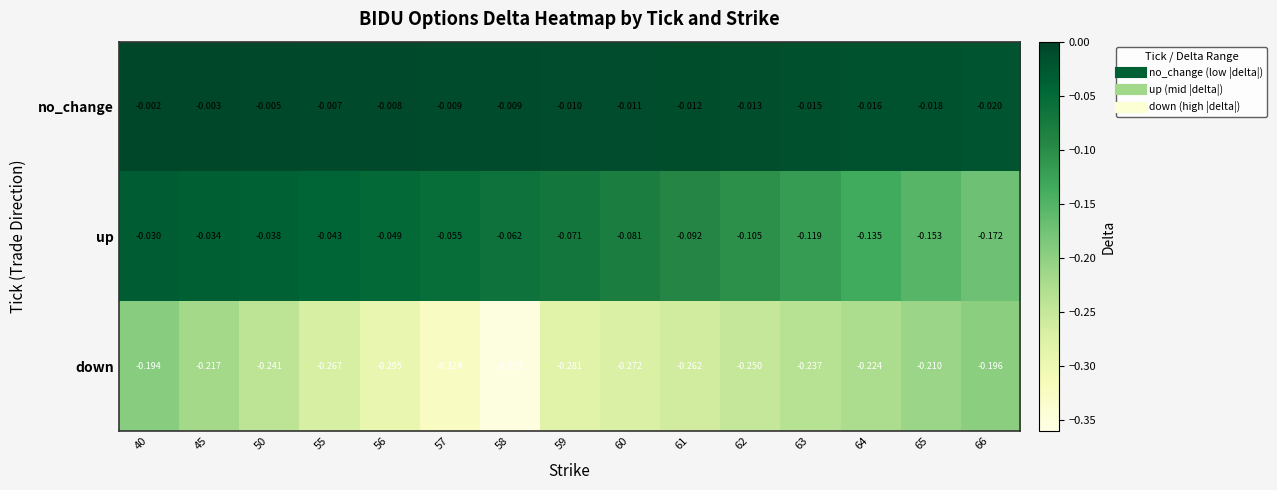

Which series has the largest total across all categories?

no_change